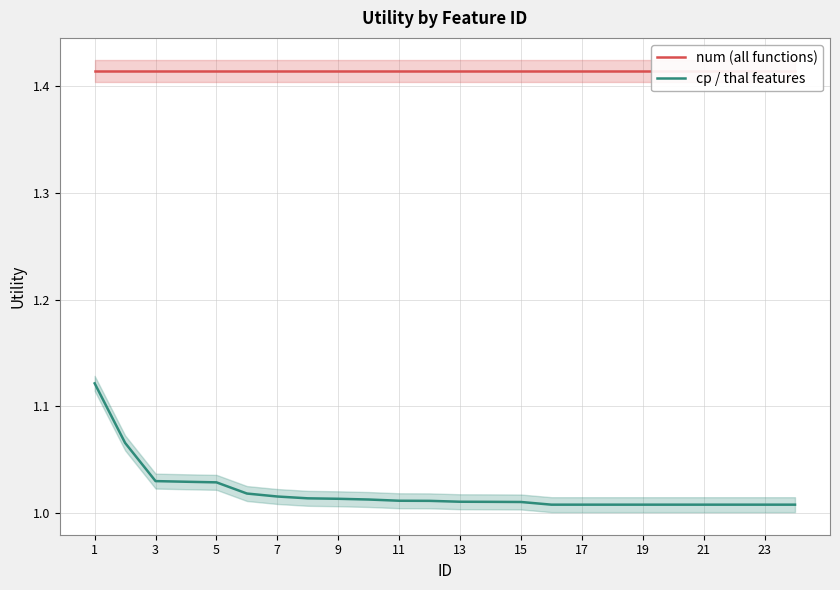

True or false: num (all functions) and cp / thal features cross at least once.

False